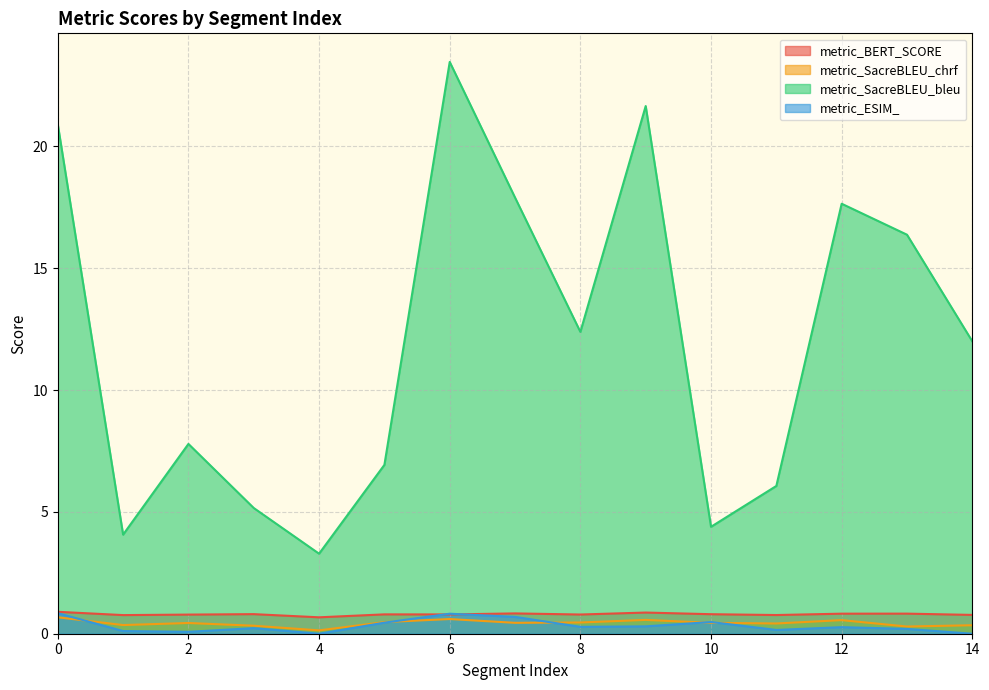

Between 5 and 11, which is larger?

5